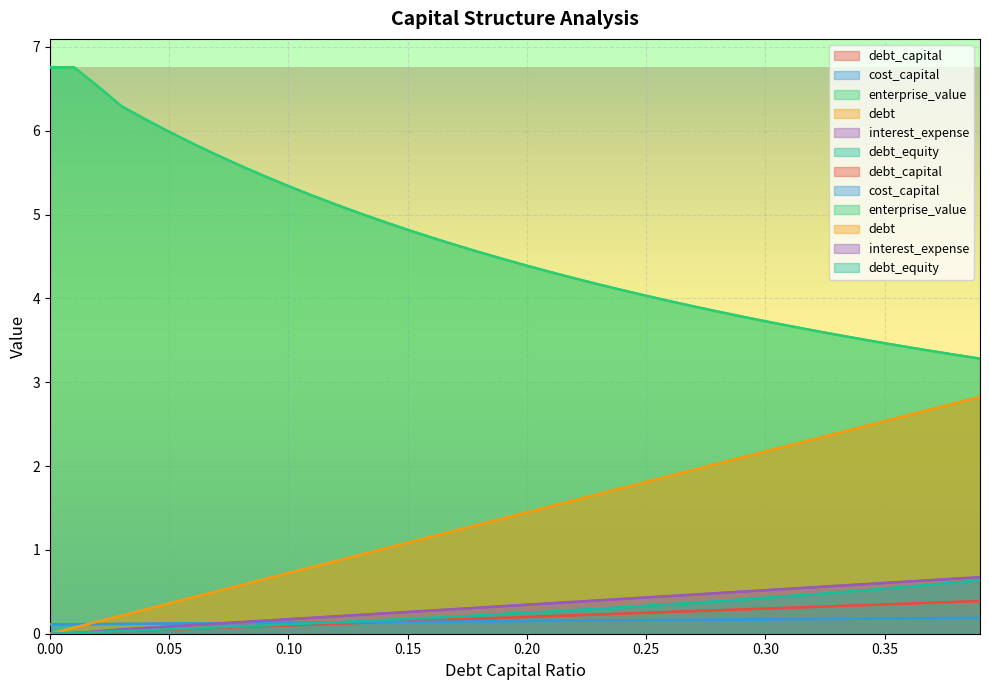

The value of cost_capital at 0.03 is 0.1. True or false?

True